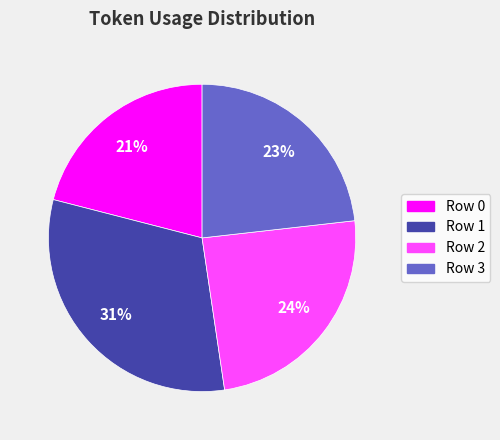

To the nearest percent, what percentage of the pie is Row 2?

24%